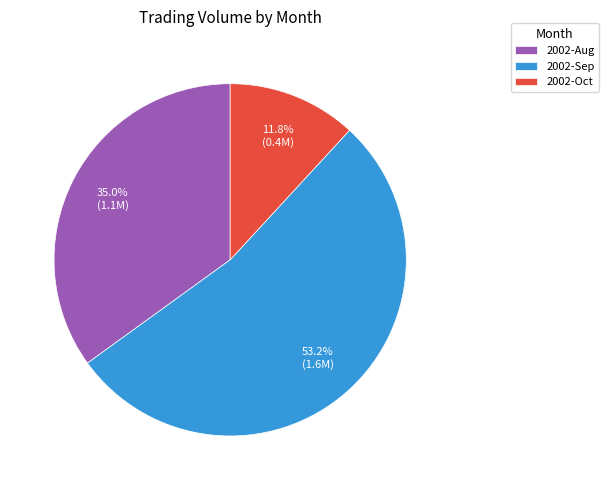

What is the smallest slice in the pie chart?

2002-Oct